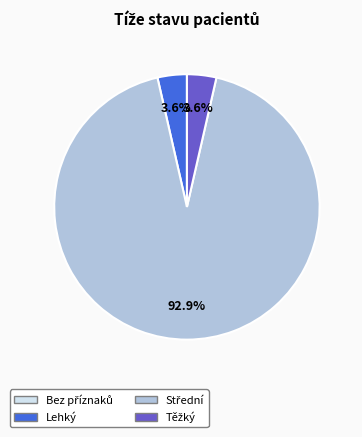

Does any single category account for the majority?

Yes